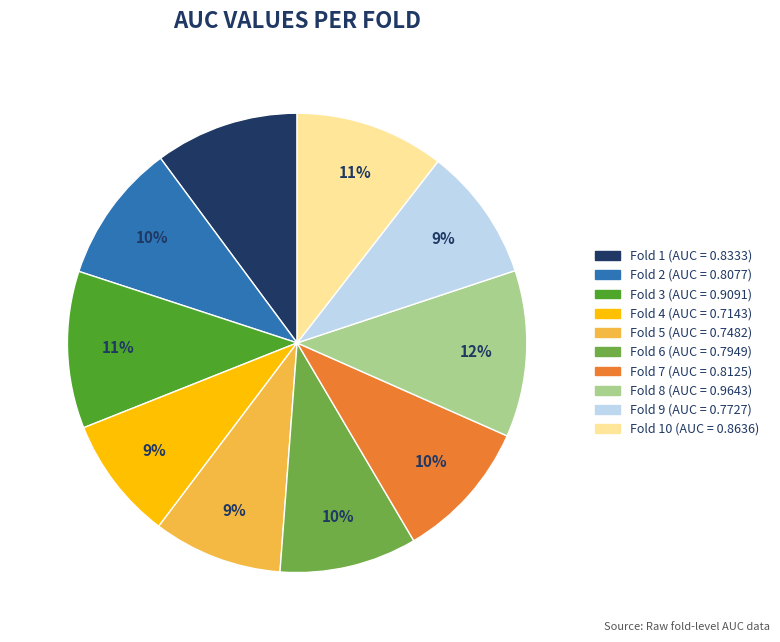

To the nearest percent, what is the difference between the largest and smallest slice percentages?

3%